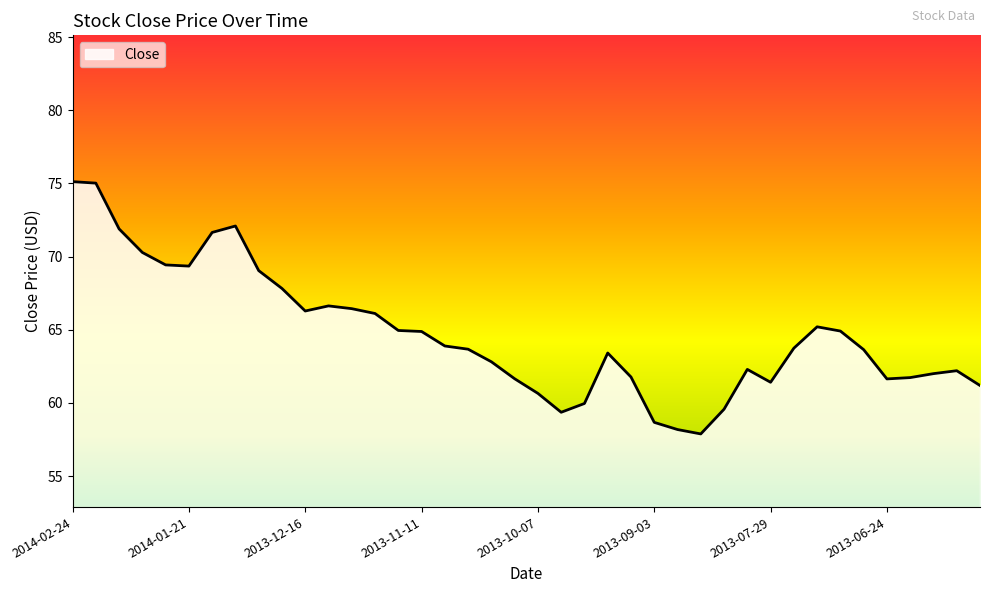

How many lines are shown in the chart?

1